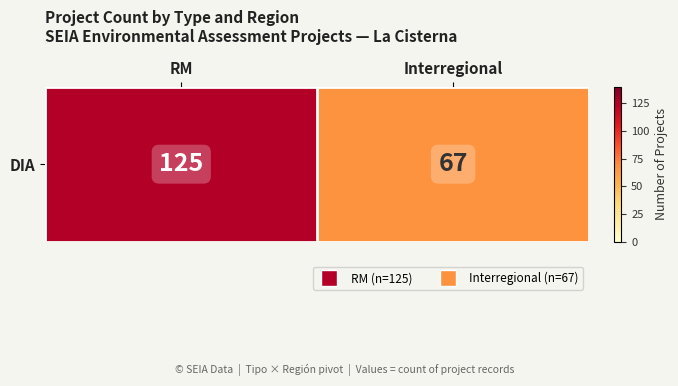

What is the difference between the values at RM and Interregional?

58